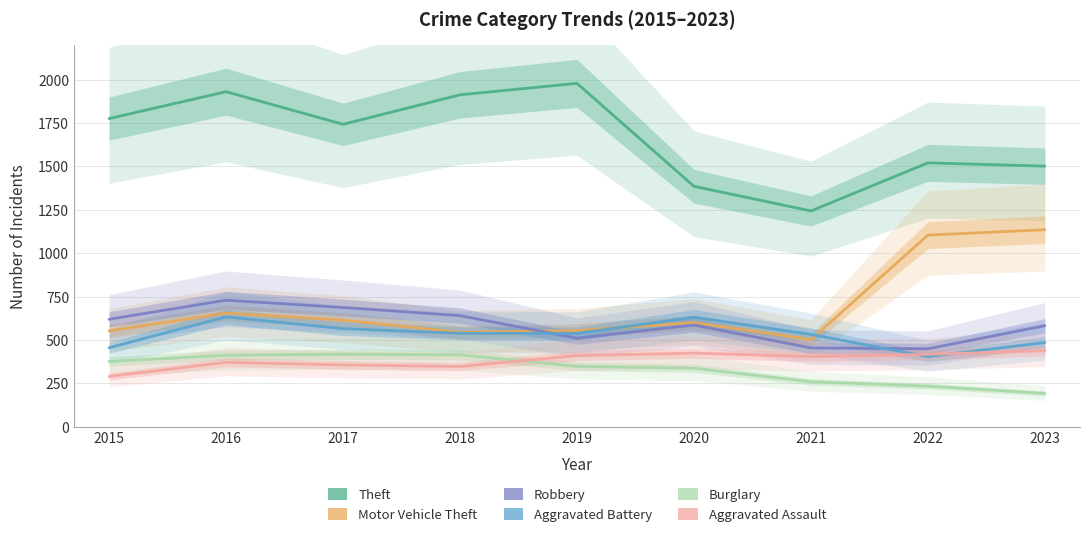

What is the value of the Aggravated Battery point at the 9th from the left?

485